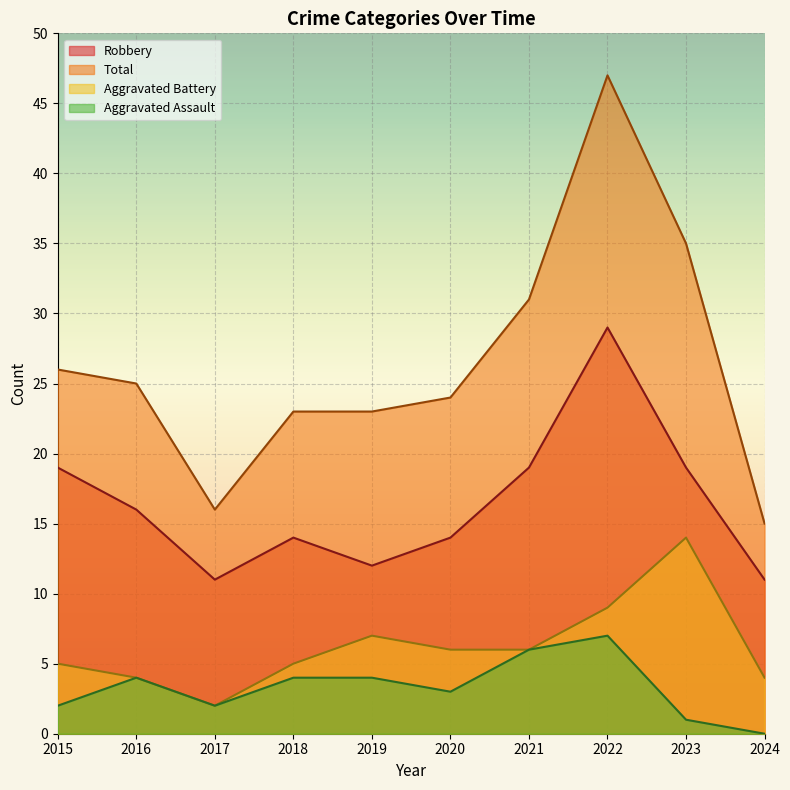

What are all the series names shown in the legend?

Robbery, Total, Aggravated Battery, Aggravated Assault